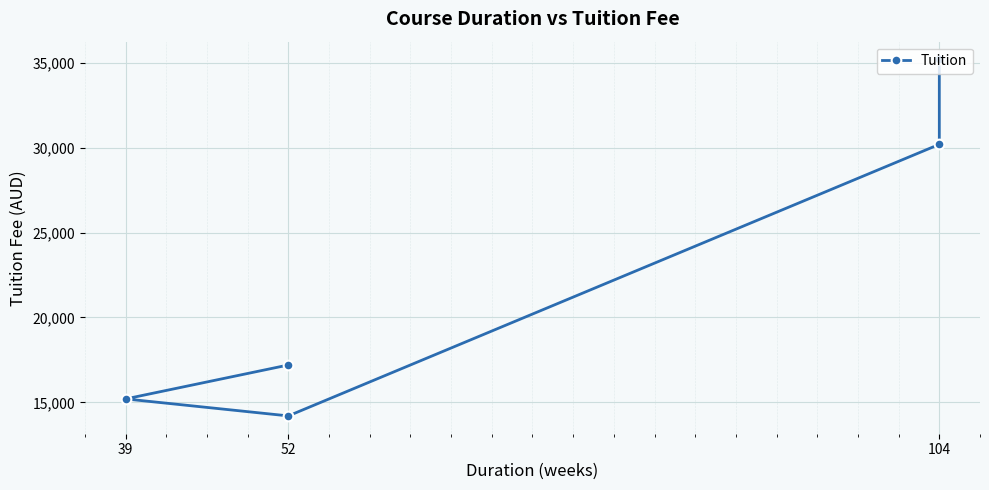

How many distinct data groups are displayed?

1